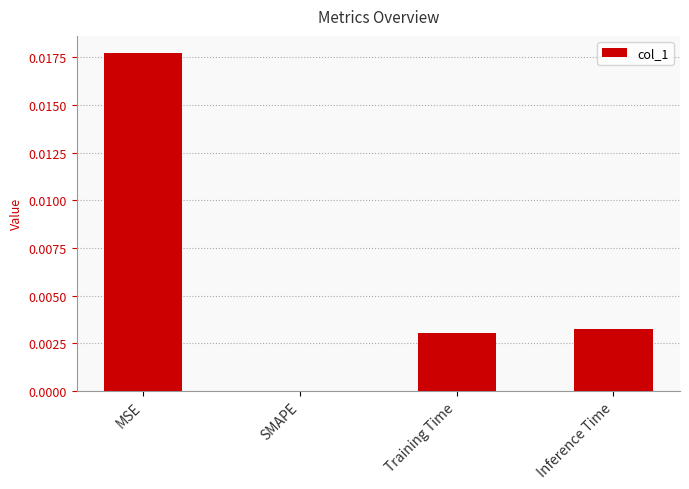

Between Inference Time and SMAPE, which is larger?

Inference Time